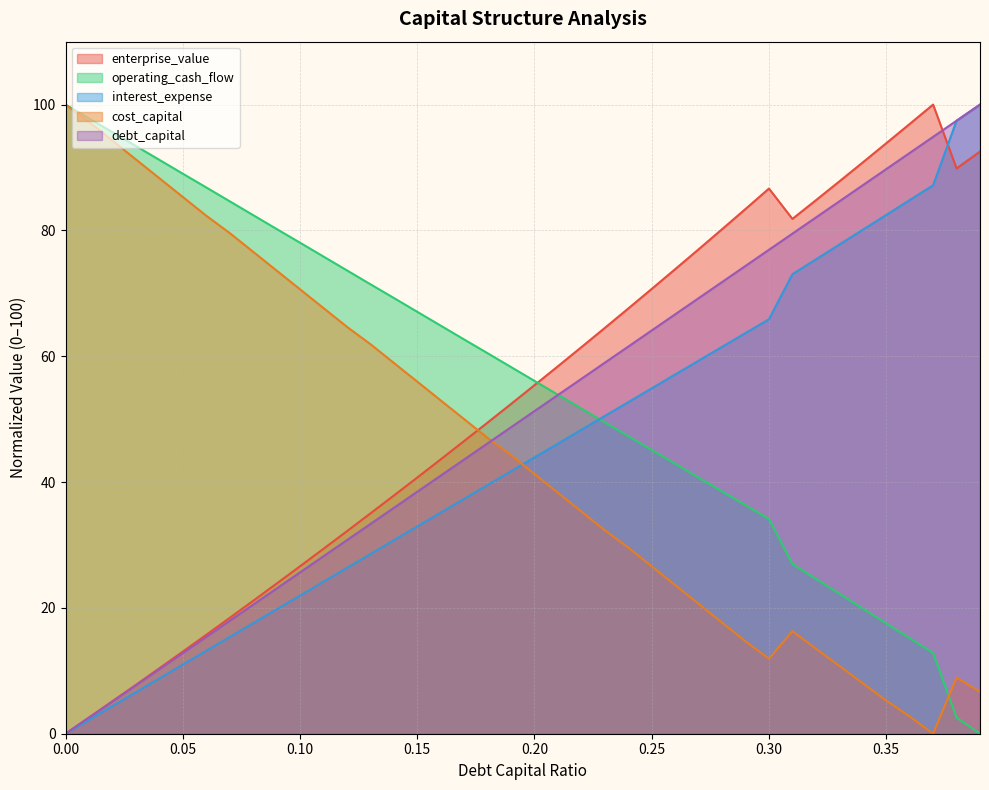

What is the difference between the maximum and minimum values in the enterprise_value series?

100.0